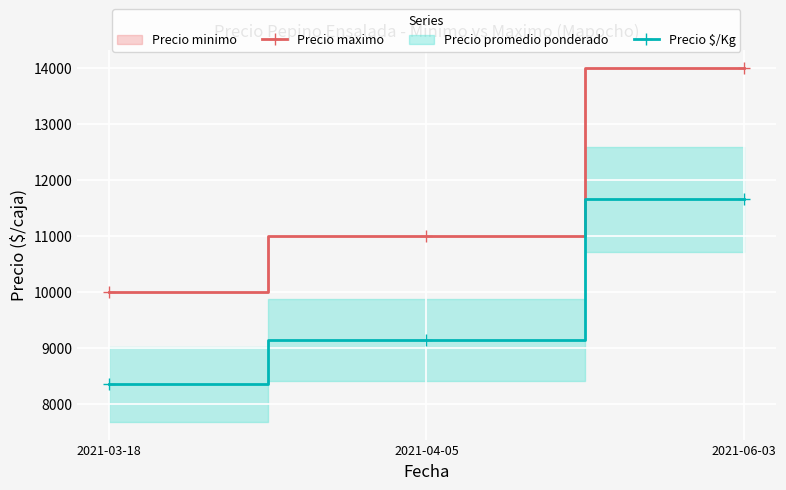

Is it true that Precio $/Kg equals 11650 at 2021-06-03?

True